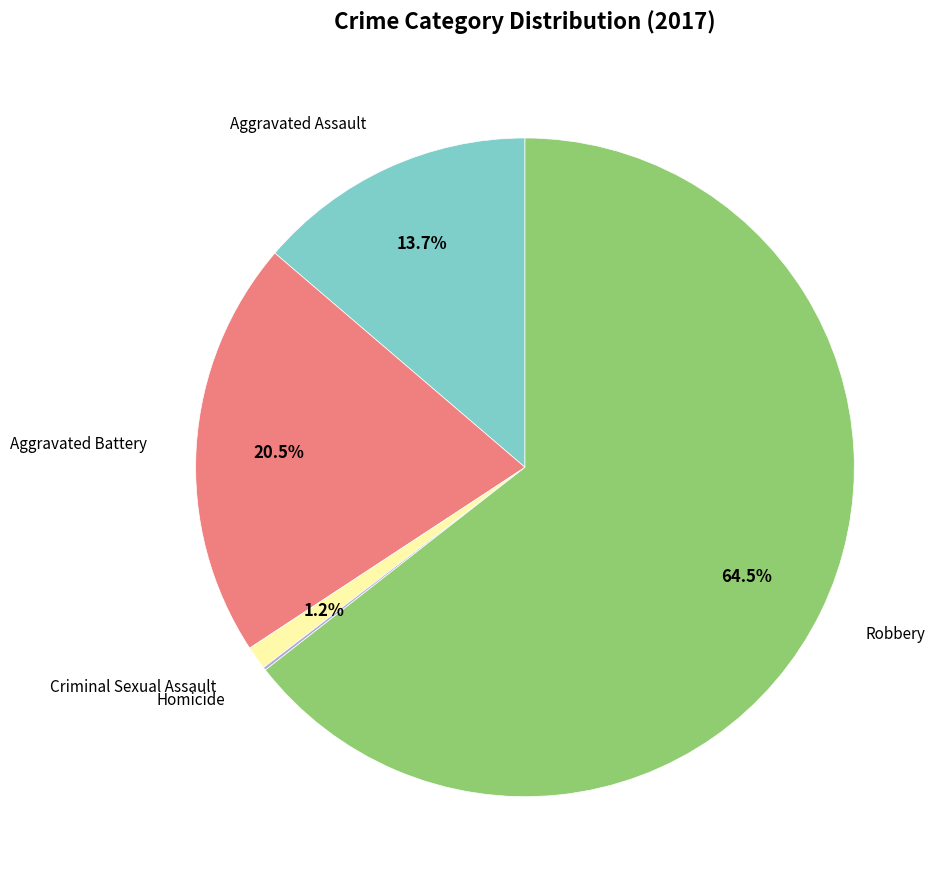

Is there any slice that represents more than half of the pie?

Yes